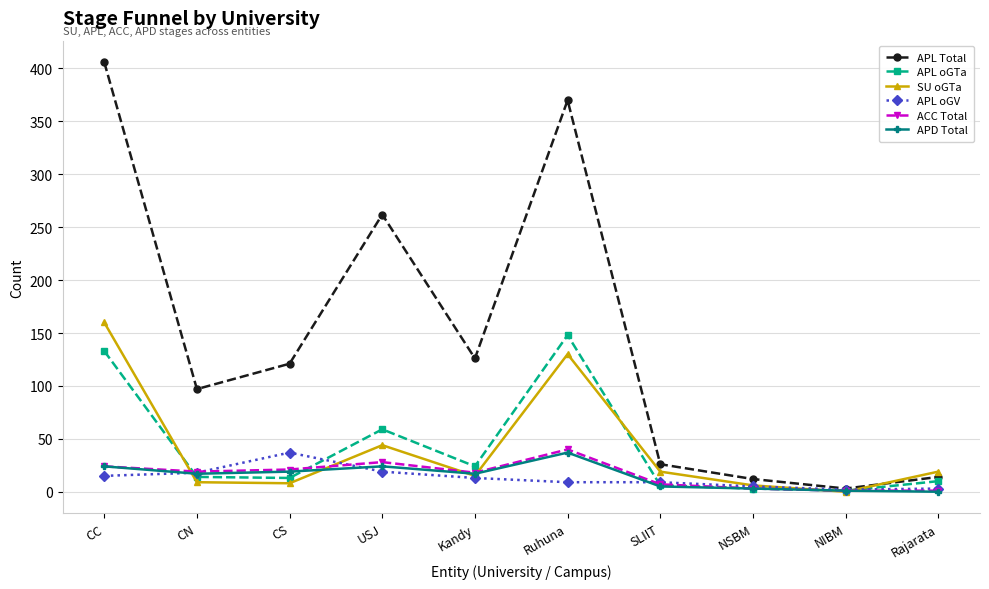

What value does the APL oGTa series have at NSBM?

3